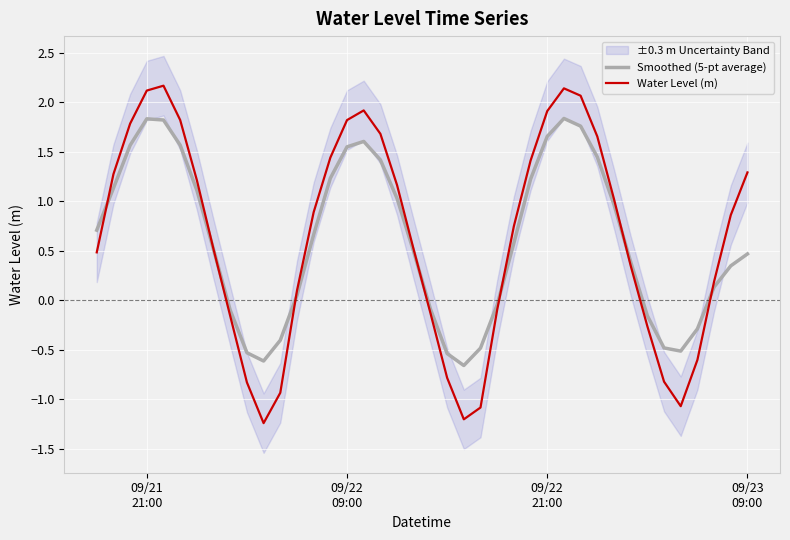

What is the highest value of the Smoothed (5-pt average) series?

1.8